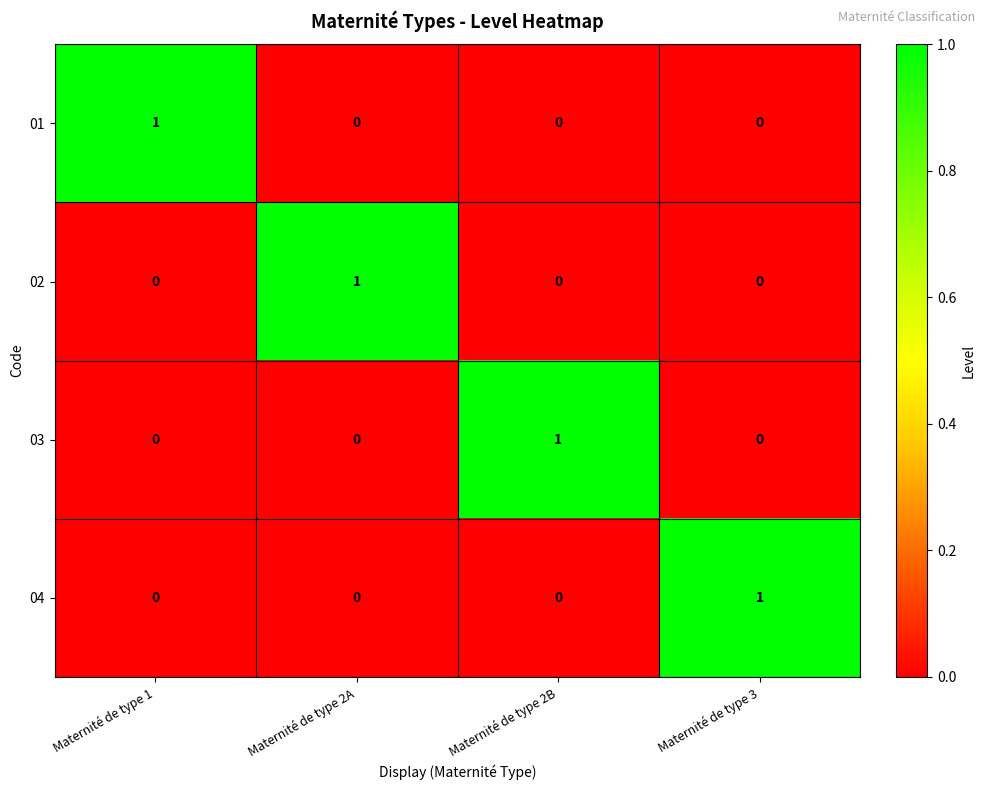

How many 01 values are between 0 and 1?

4